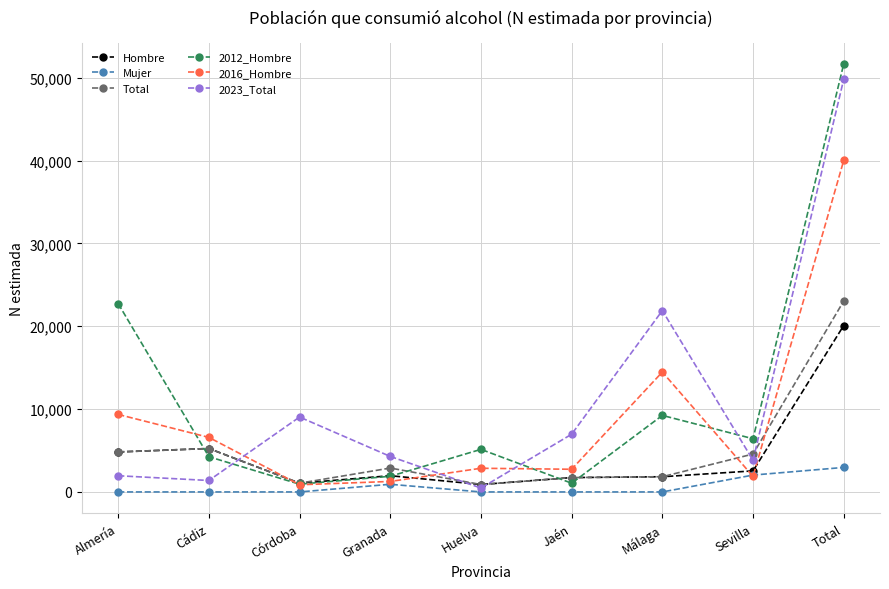

What is the highest value of the Hombre series?

20089